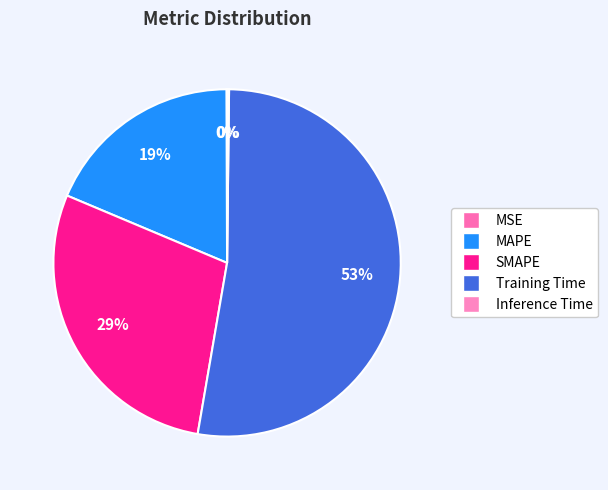

The SMAPE slice represents 29% of the pie. True or false?

True